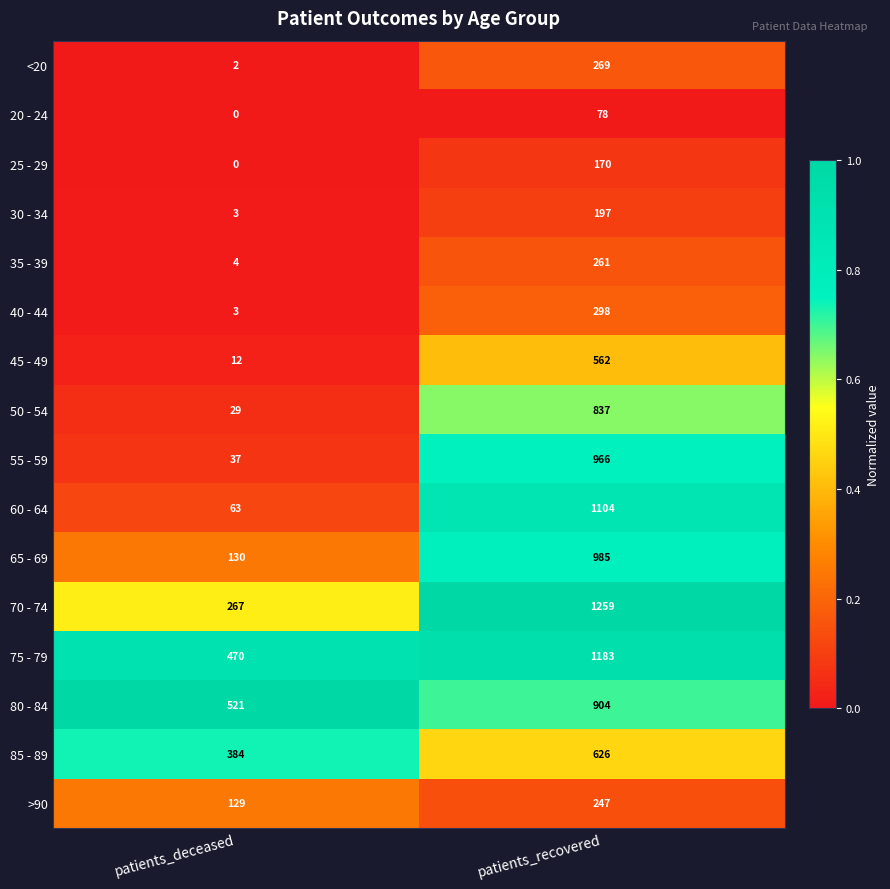

How many distinct data groups are displayed?

16